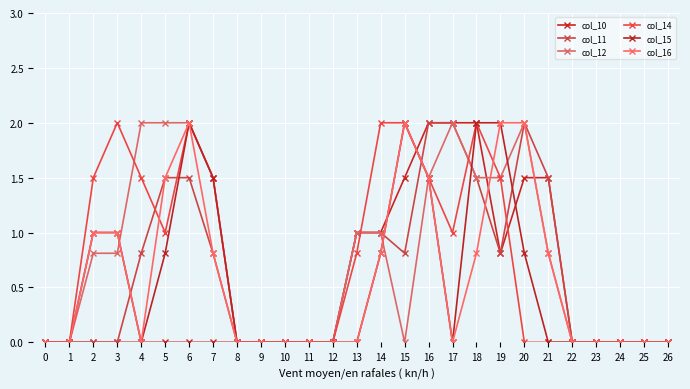

True or false: col_15 has a value of 0.0 at 9.

True